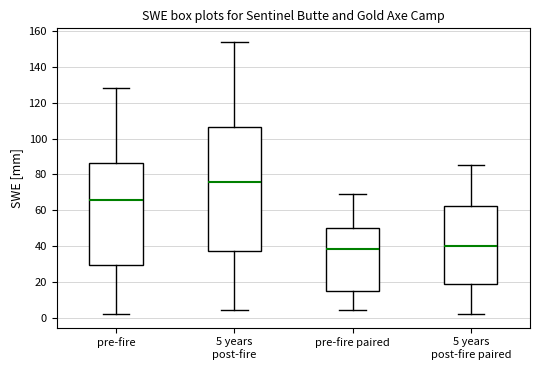

Comparing the boxes themselves (not the whiskers), which one is the tallest?

5 years post-fire